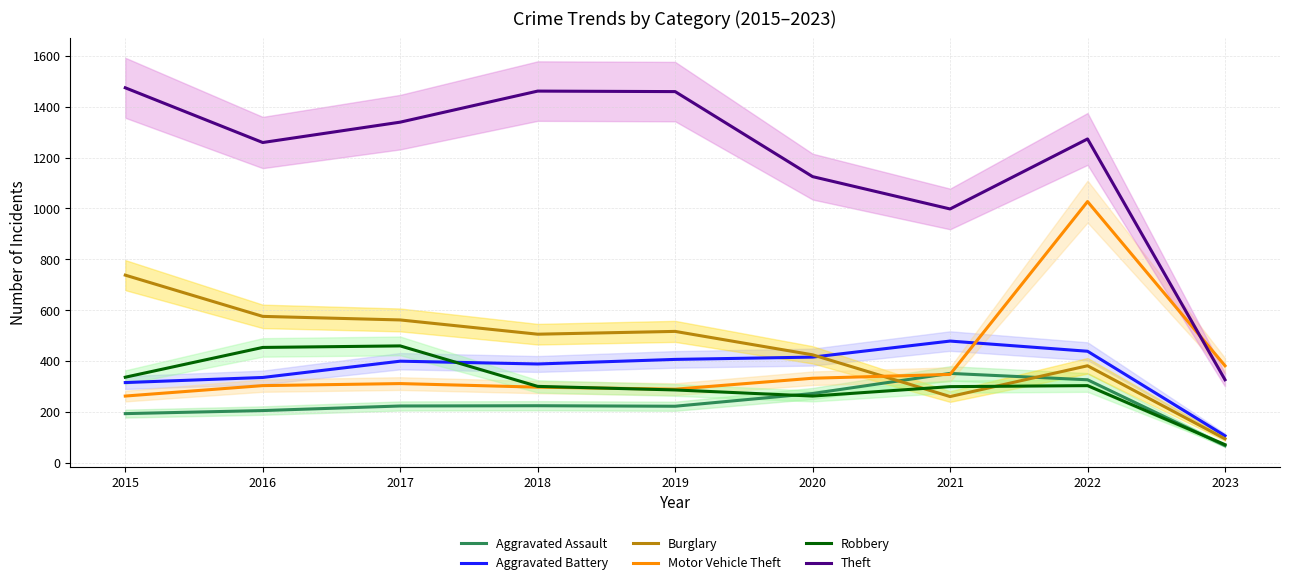

The Robbery series shows 443 at 2020. True or false?

False